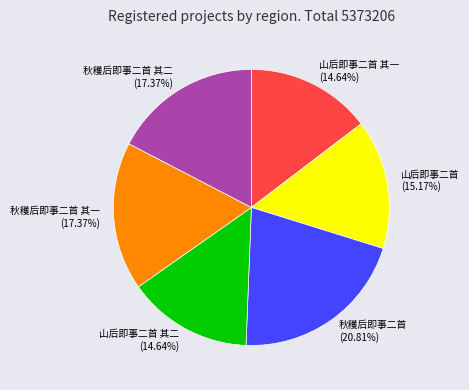

Between 秋穫后即事二首 其一 and 山后即事二首 其一, which is larger?

秋穫后即事二首 其一